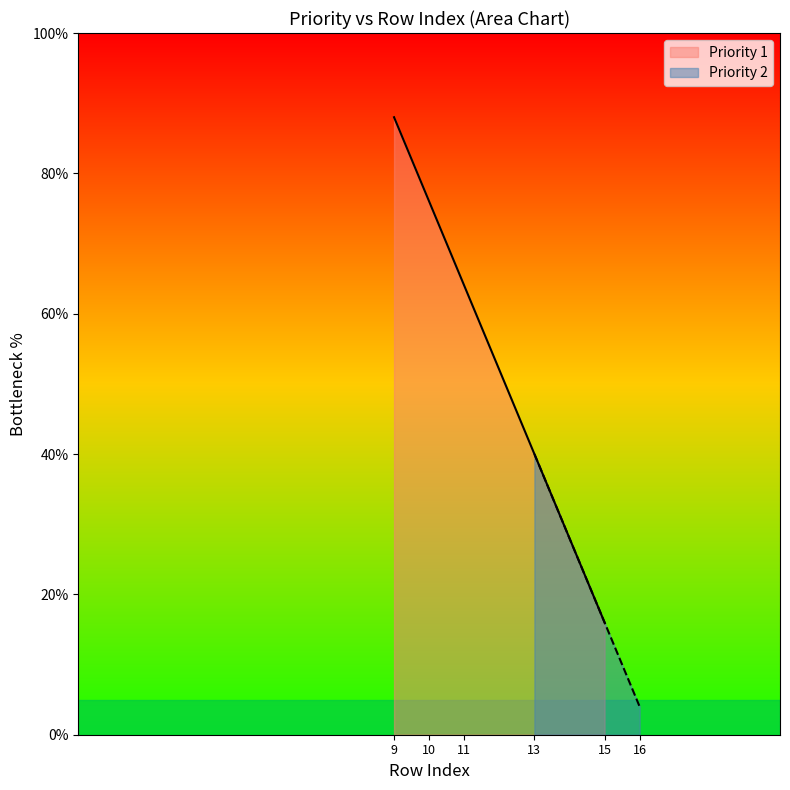

True or false: the data has more than 2 interior local peaks.

False